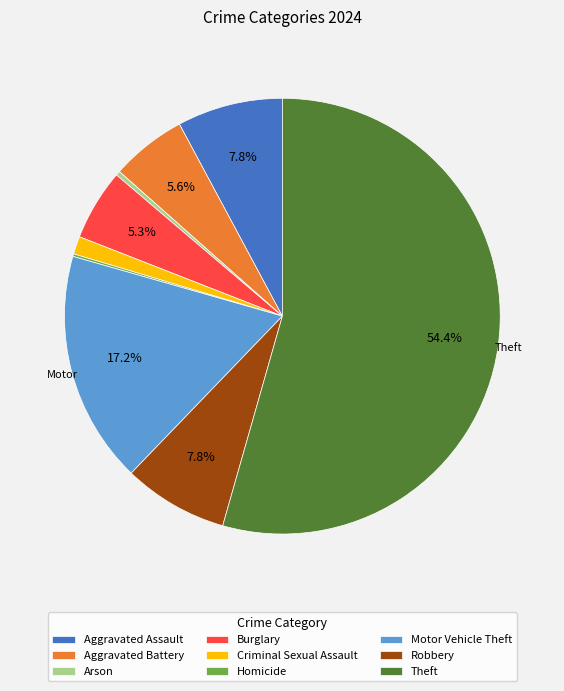

To the nearest percent, what portion does Burglary represent?

5%